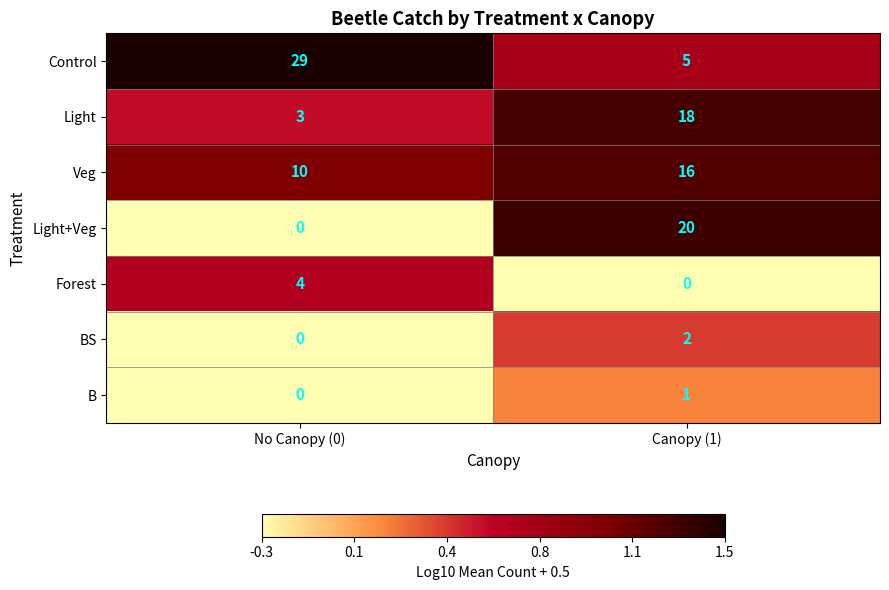

Between No Canopy (0) and Canopy (1), which series saw the biggest shift?

Control